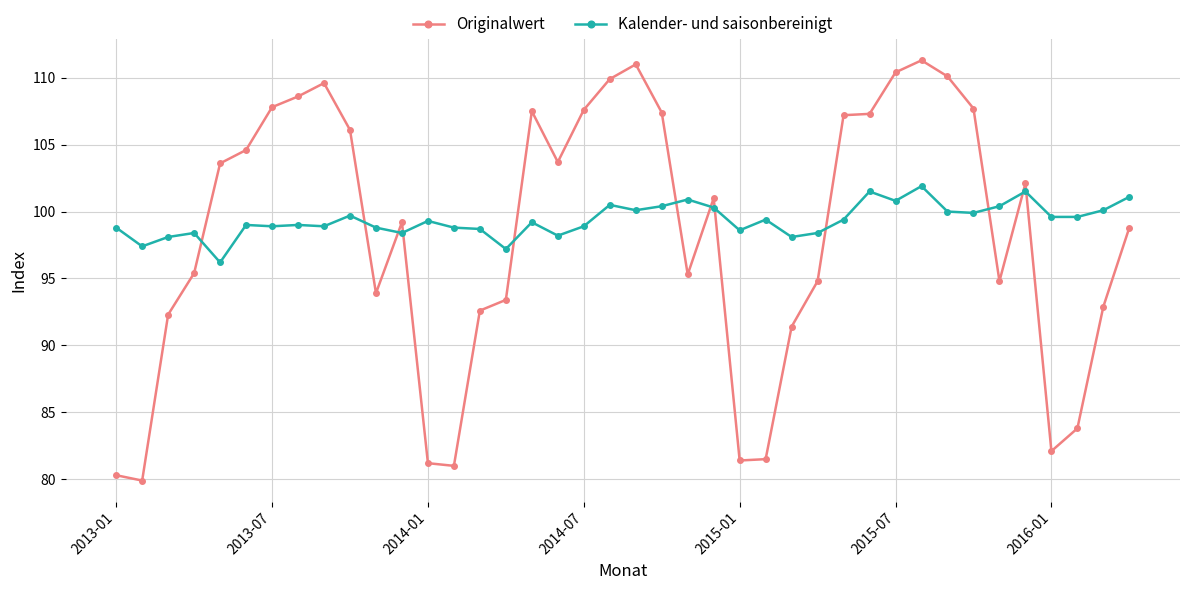

True or false: Originalwert has more than 1 points higher than both neighbors.

True